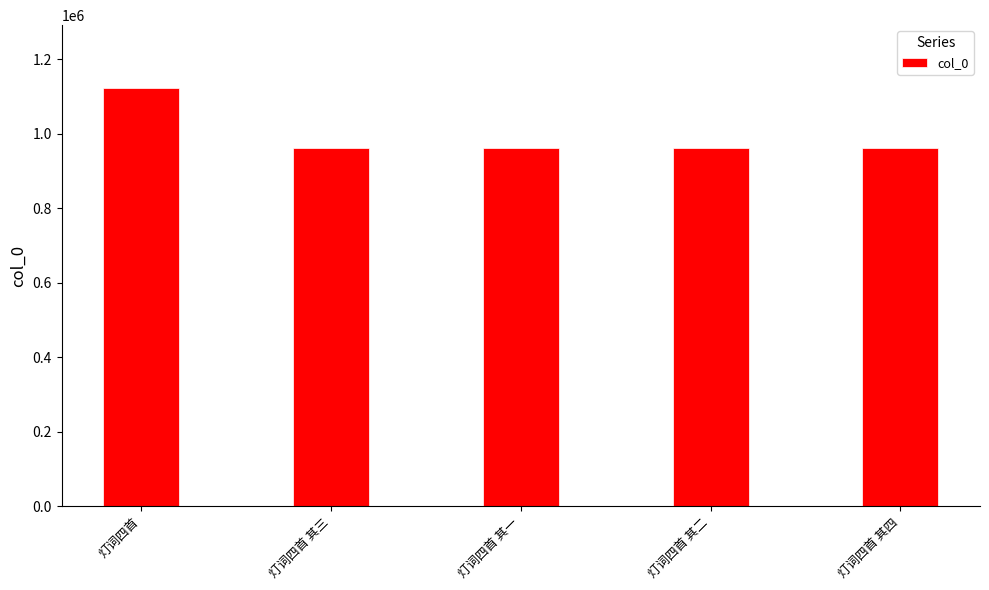

Is it true that the value at 灯词四首 其三 is 962254?

True